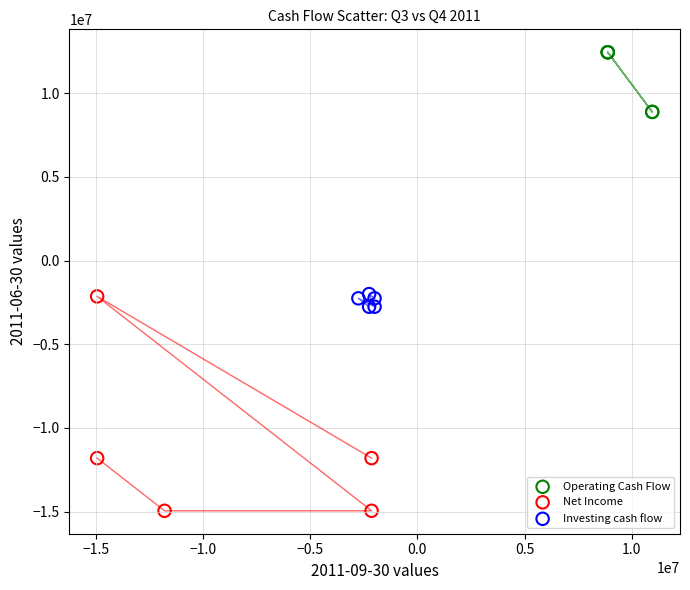

Which series has the widest spread of Y values?

Net Income